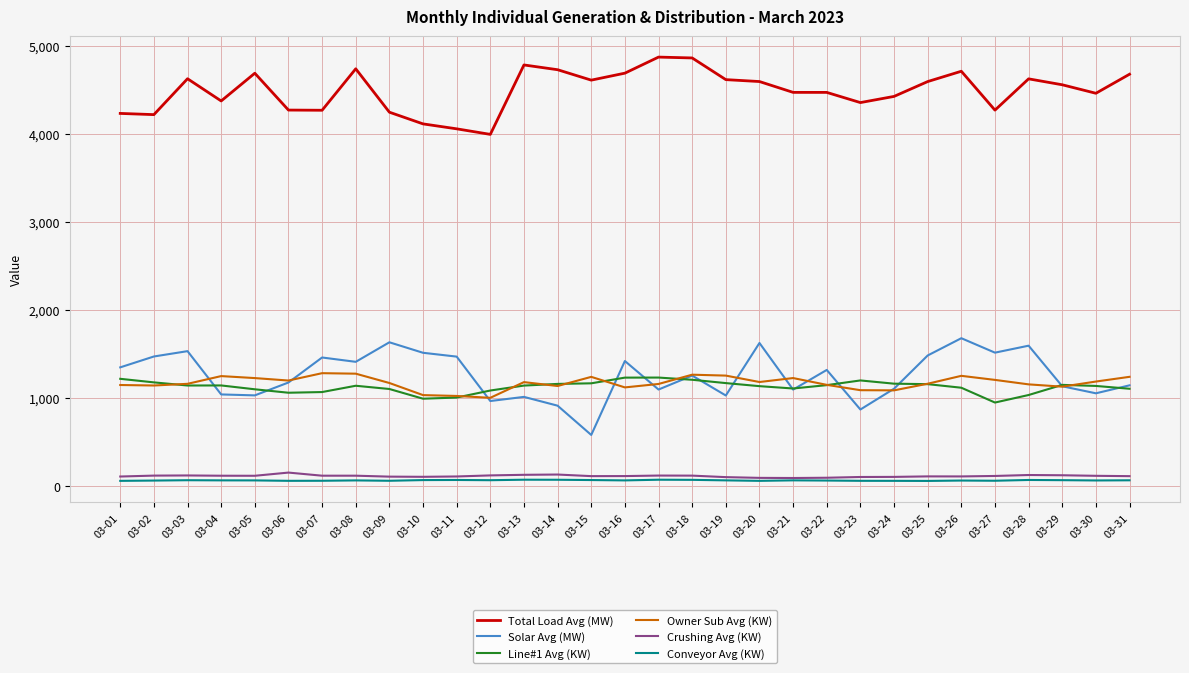

Which series has the largest total across all categories?

Total Load Avg (MW)